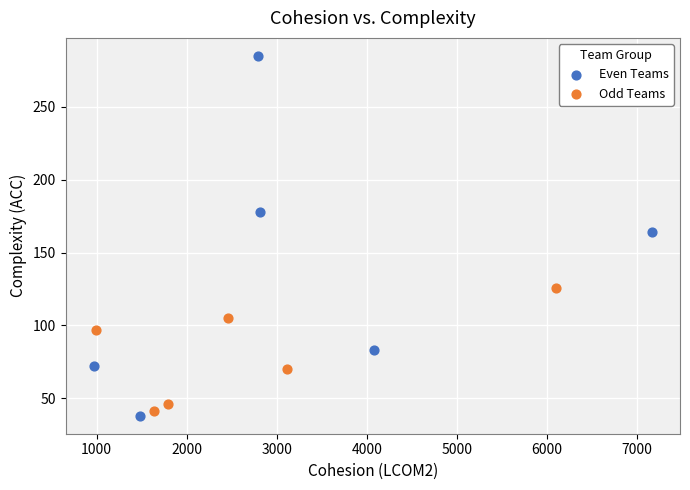

Which series has the widest spread of Y values?

Even Teams